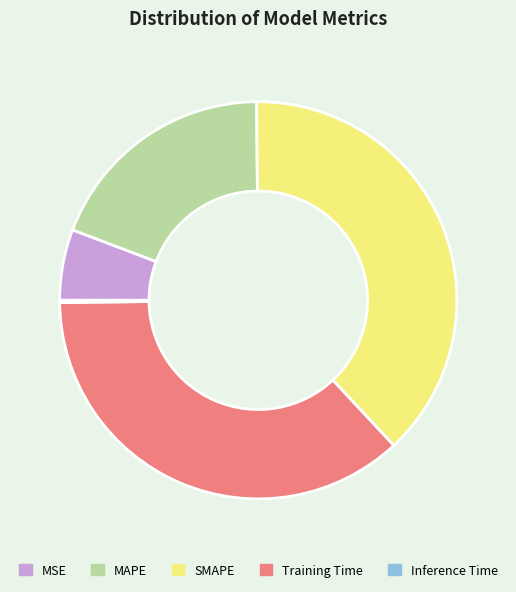

Is the sum of SMAPE and MSE greater than half?

No